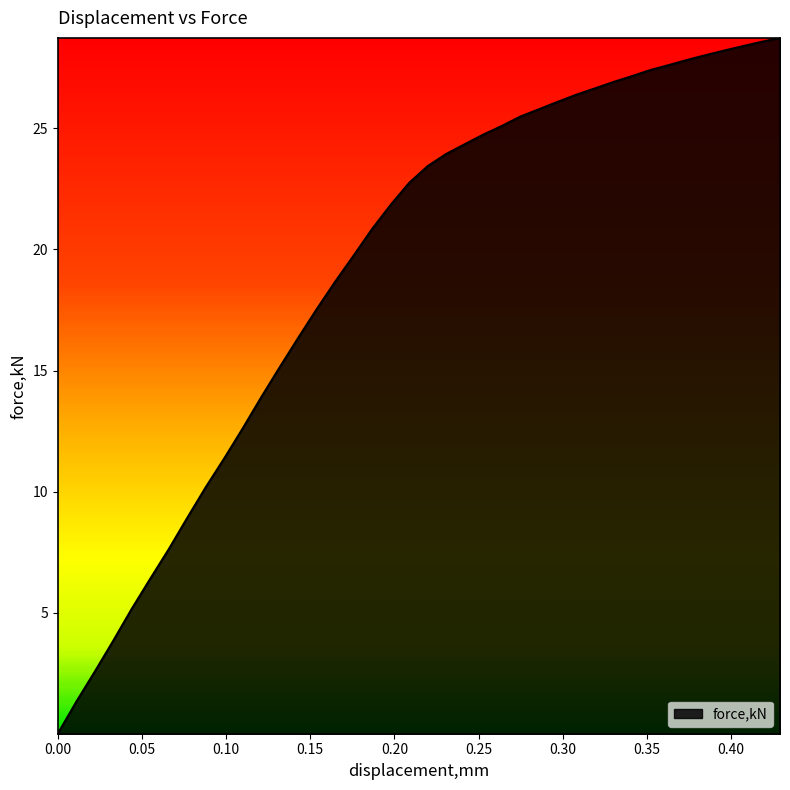

What is the maximum value shown in the chart?

28.7